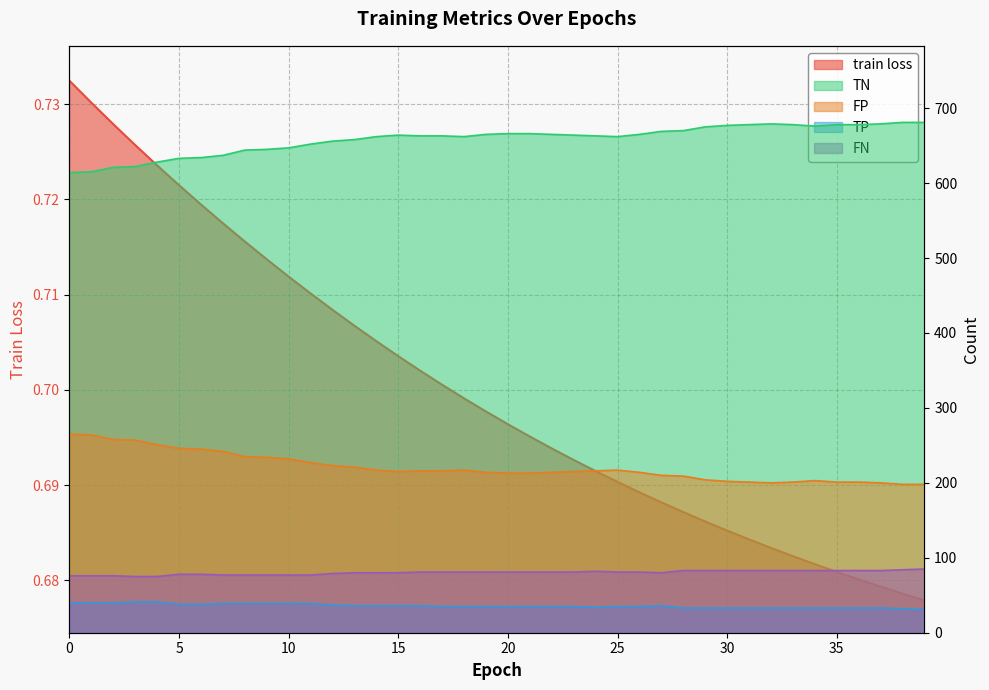

Between 21 and 24, which is larger?

21